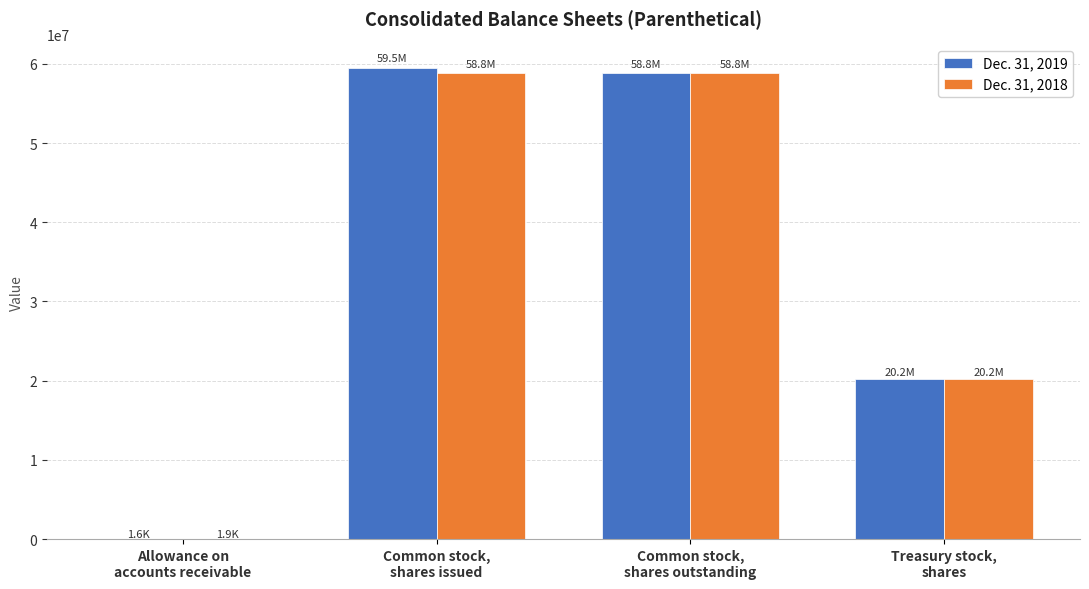

Does the chart contain stacked bars?

No